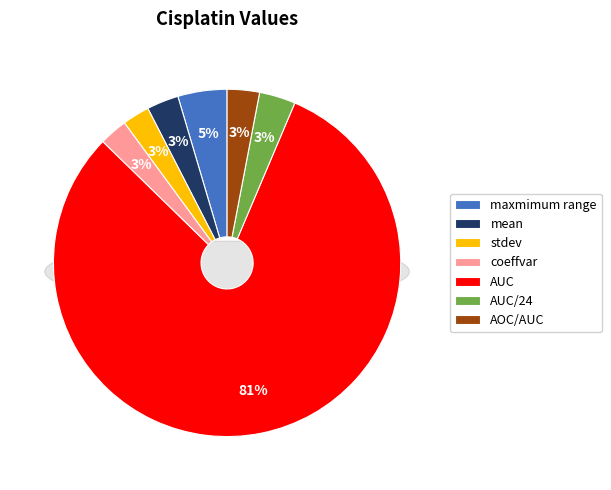

Is the sum of AOC/AUC and mean greater than half?

No